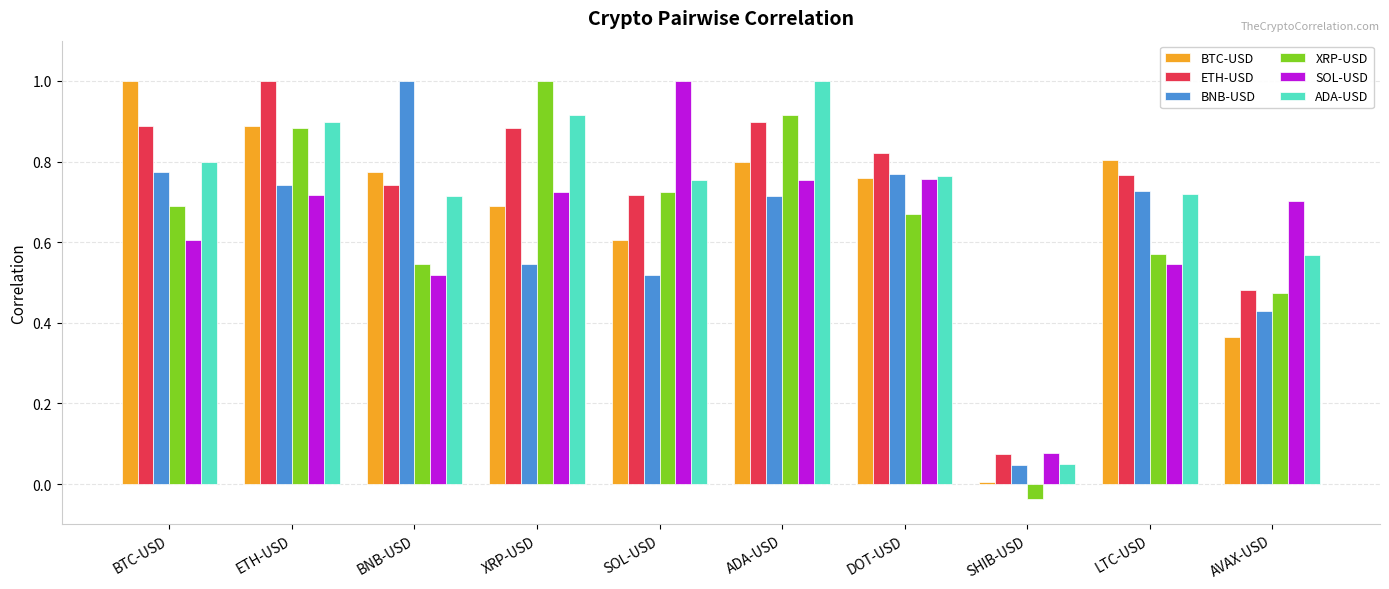

The value of XRP-USD at SHIB-USD is -0.1. True or false?

False